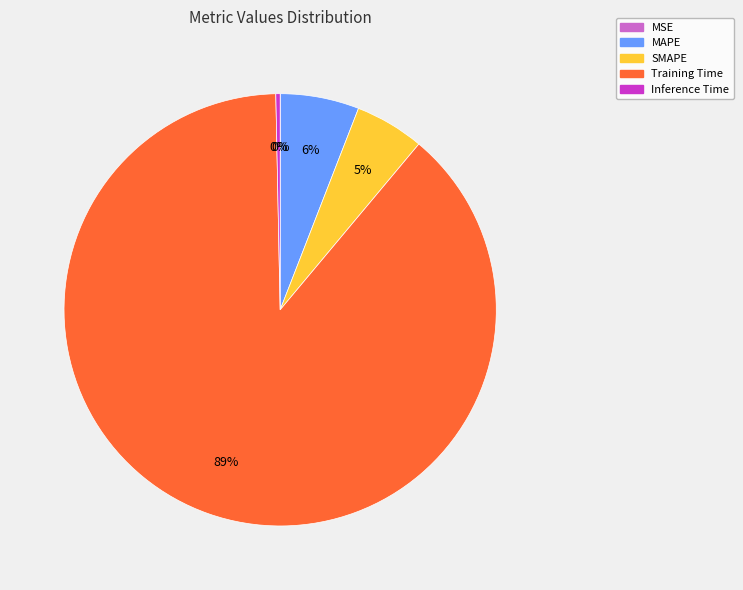

Which category accounts for the majority?

Training Time